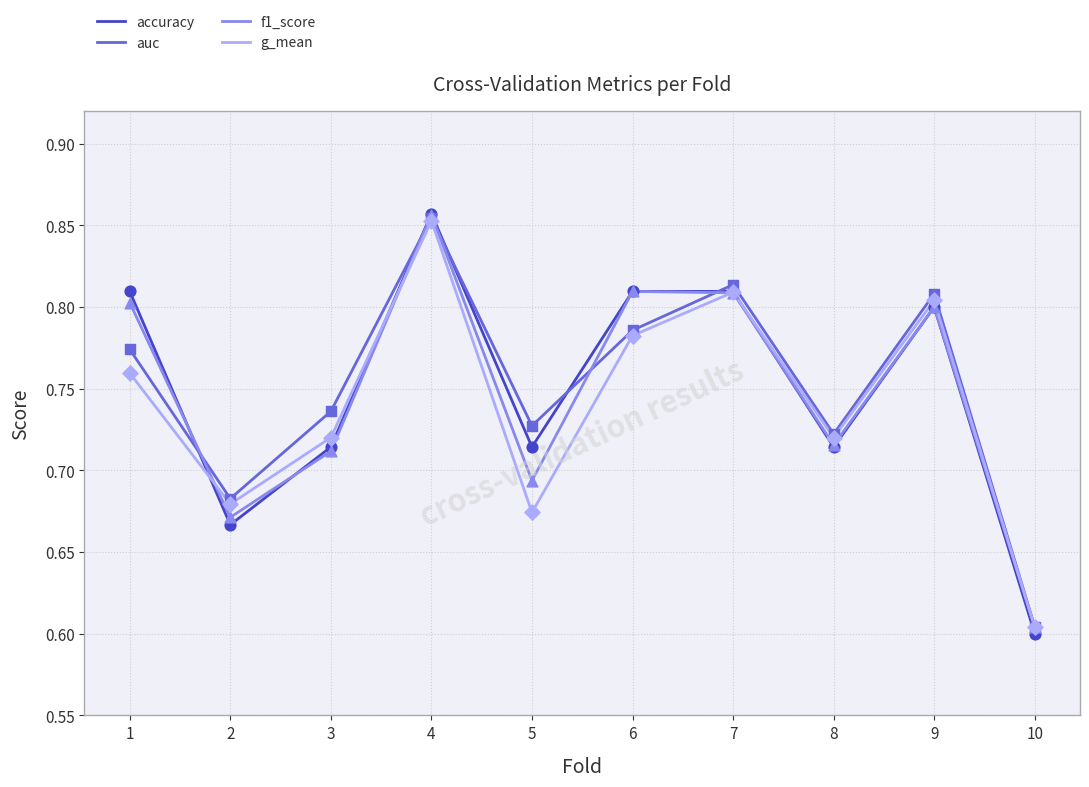

Is the value of accuracy at 1 greater than the value of auc at 7?

No